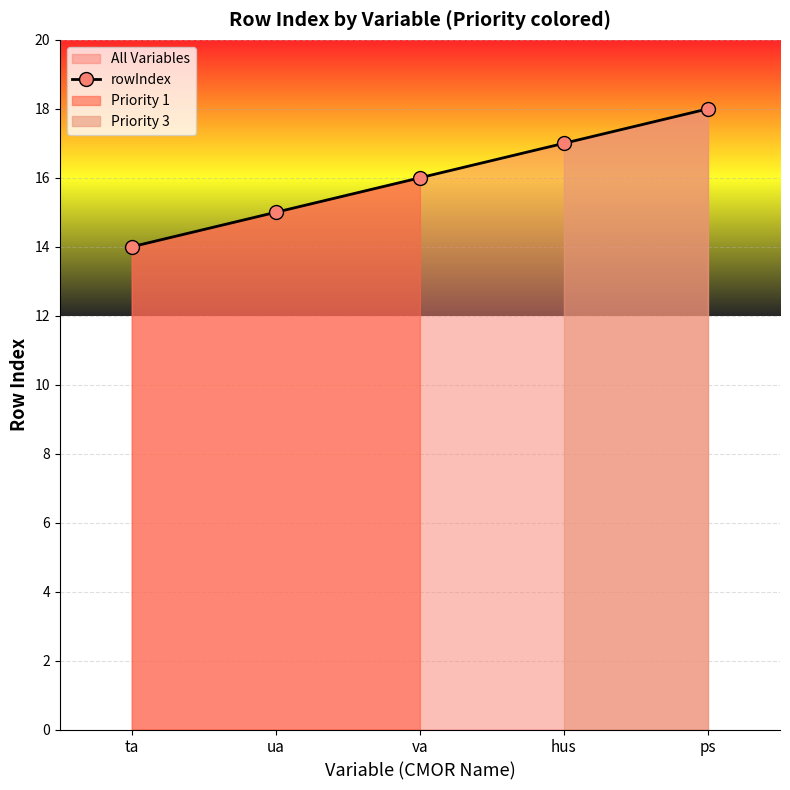

What is the ratio of the value at hus to the value at ua?

1.1